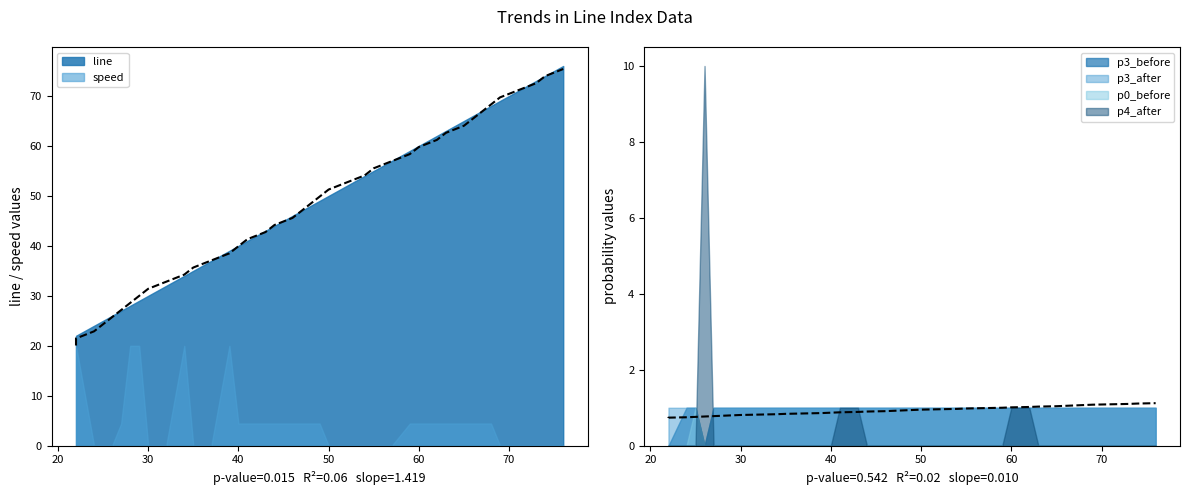

What are all the series names shown in the legend?

line, p4_after, speed, p3_before, p3_after, p0_before